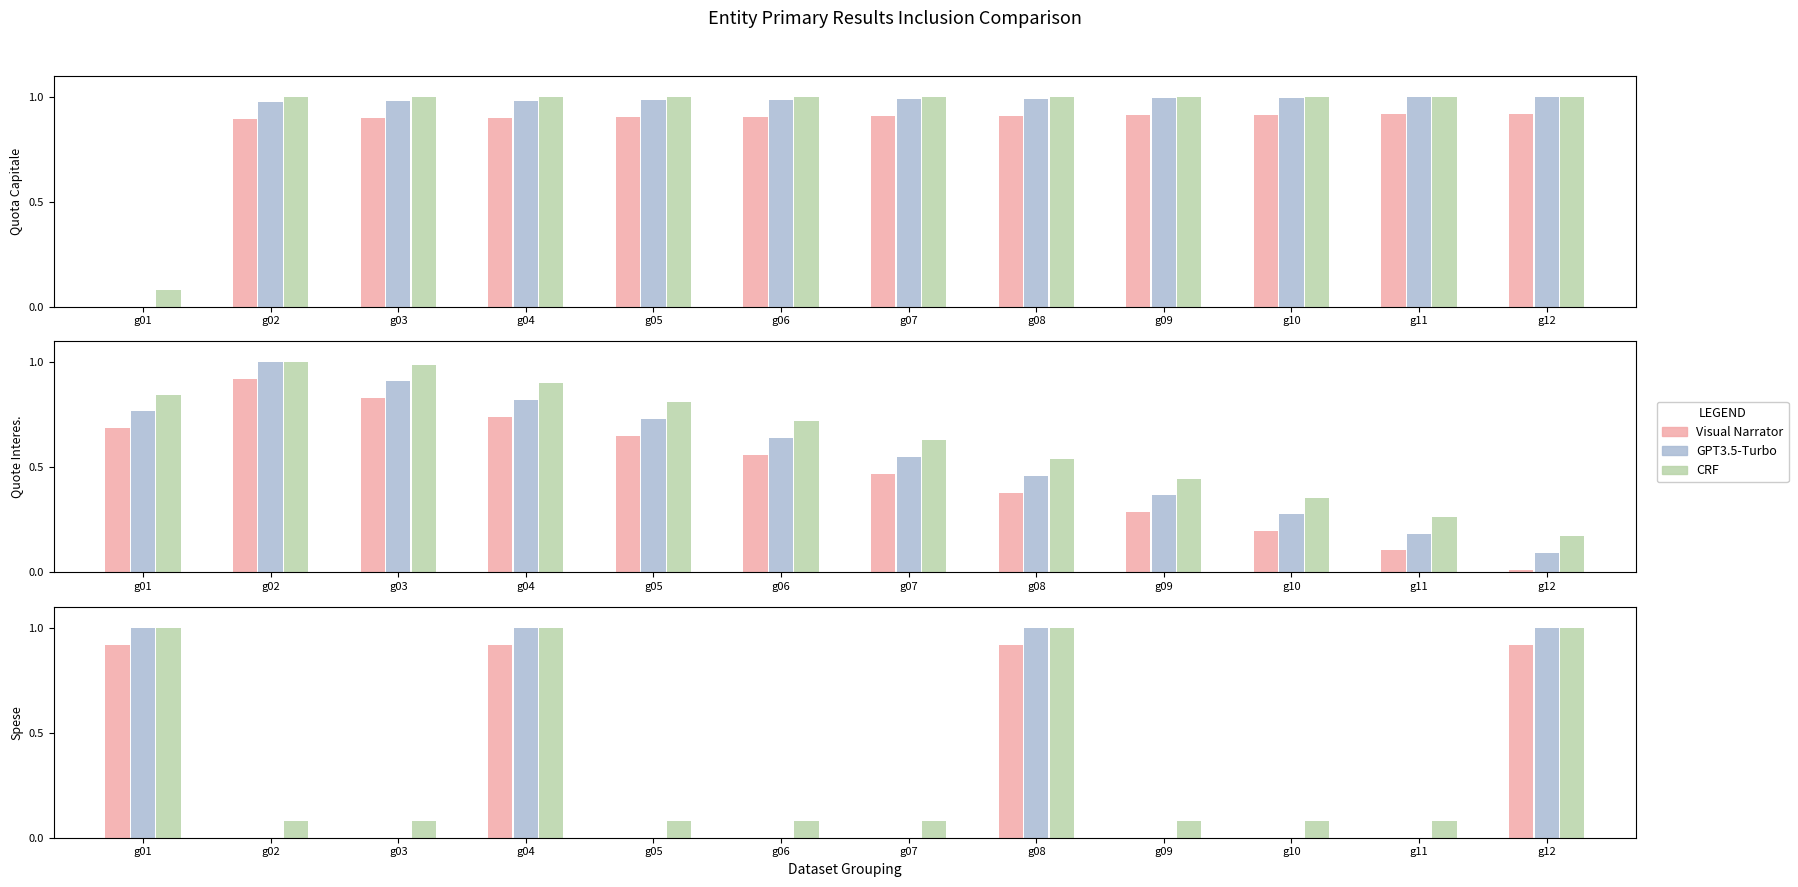

What value does the GPT3.5-Turbo series have at g05?

1.0